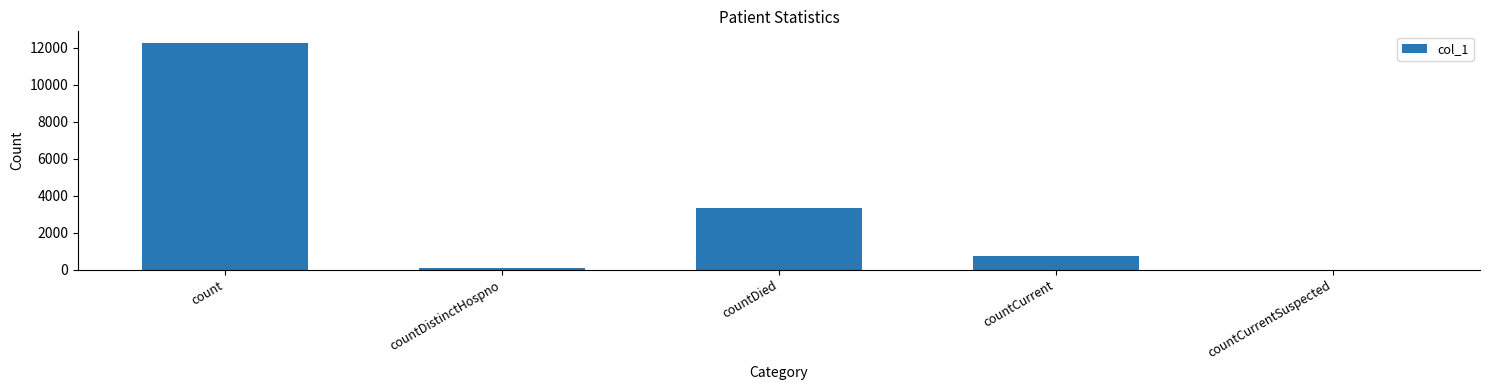

Read the value at countDied.

3317